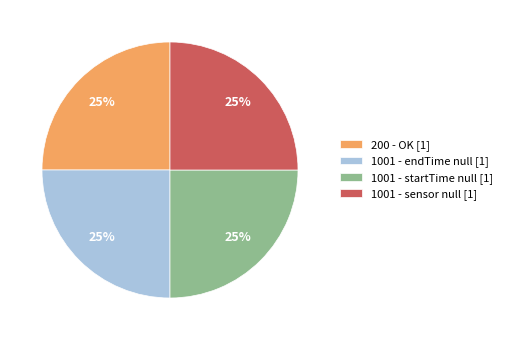

How many segments does this pie chart have?

4